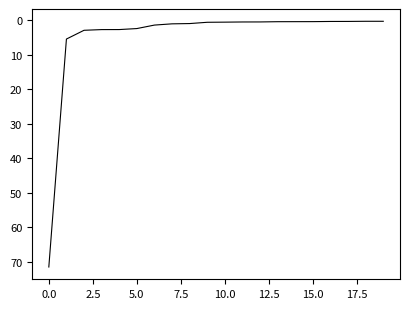

What is the greatest value displayed?

71.5